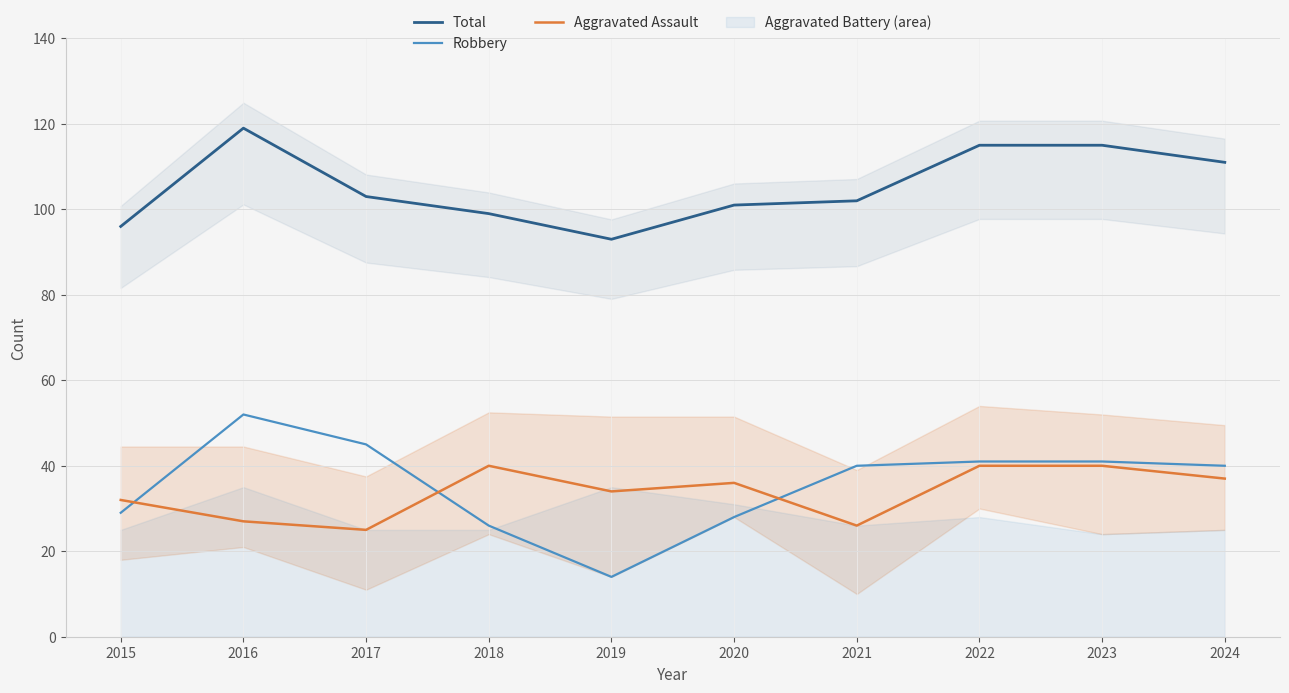

What are all the series names shown in the legend?

Total, Robbery, Aggravated Assault